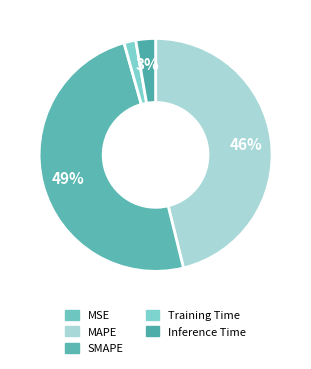

True or false: SMAPE accounts for 37% of the total.

False